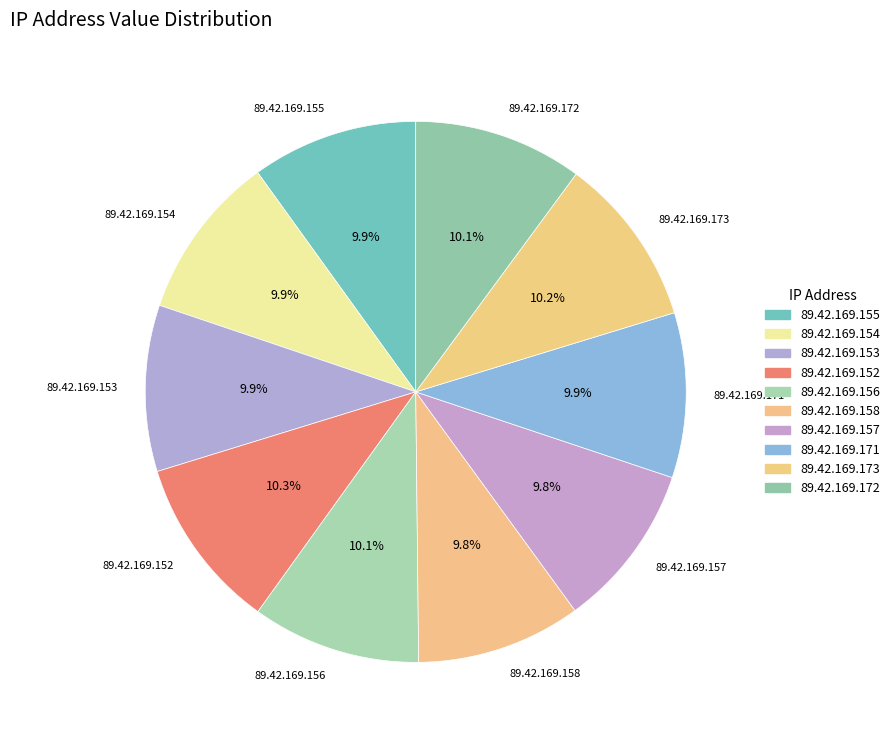

Is there any slice that represents more than half of the pie?

No